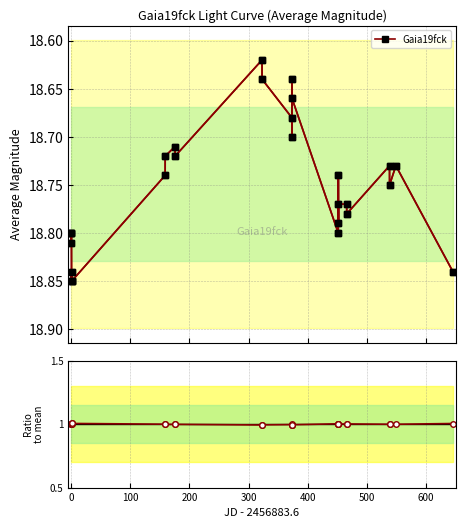

Which series has the widest spread of values?

Gaia19fck